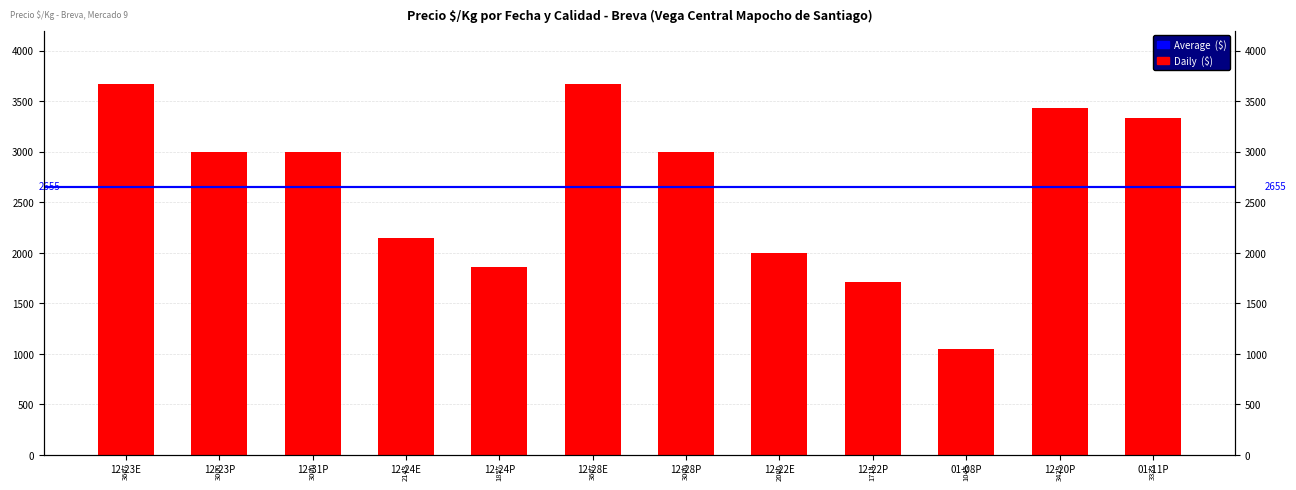

Where does the data first go above 3000?

12-23E